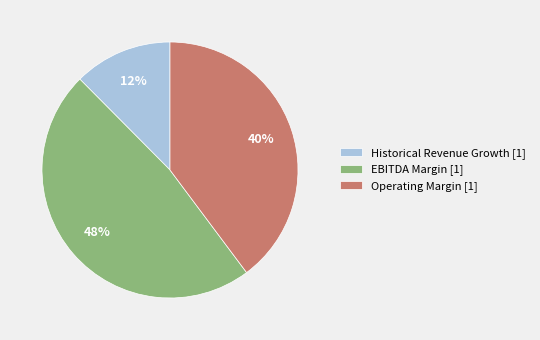

To the nearest percent, what is the average slice percentage?

33%